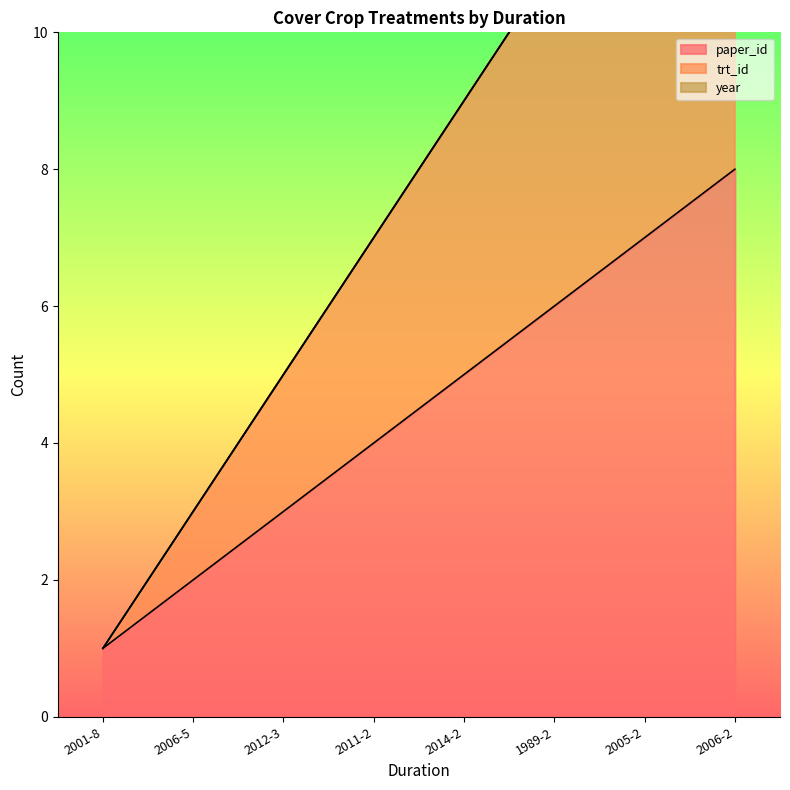

What is the label of the 8th point from the right?

2001-8